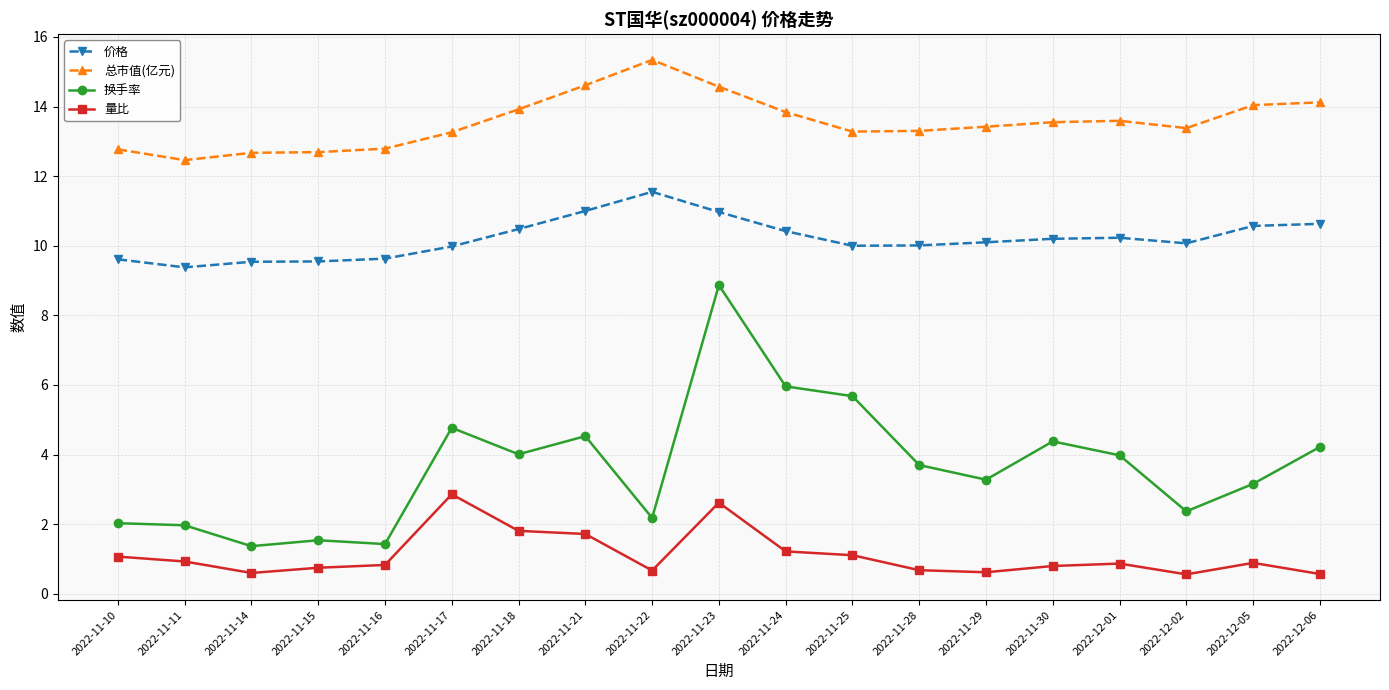

Does the chart have visible grid lines?

Yes